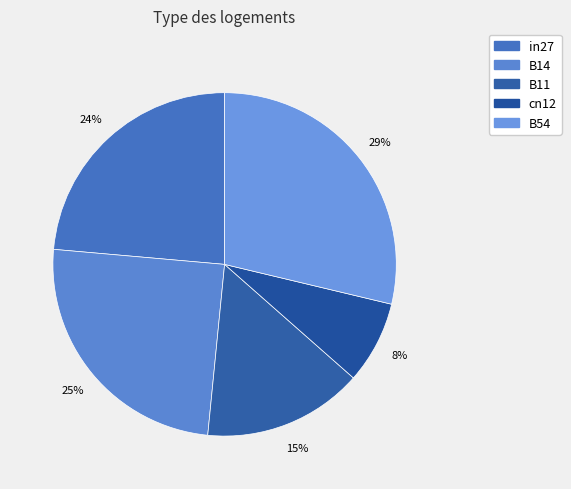

What is the total percentage of in27 and B54?

52.3%